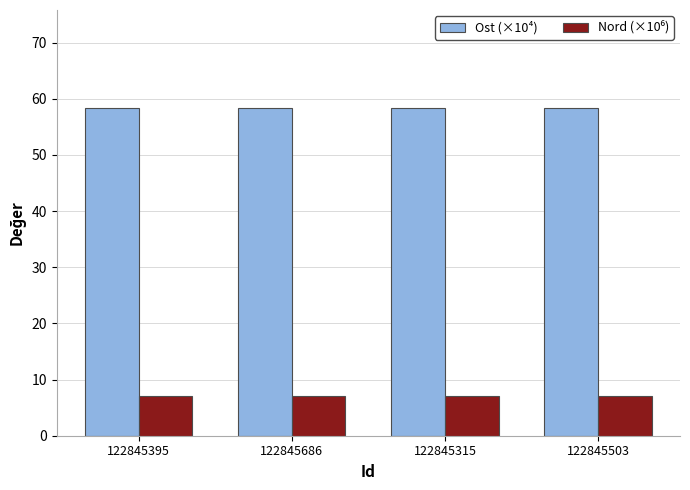

Which series has the largest total across all categories?

Ost (×10⁴)